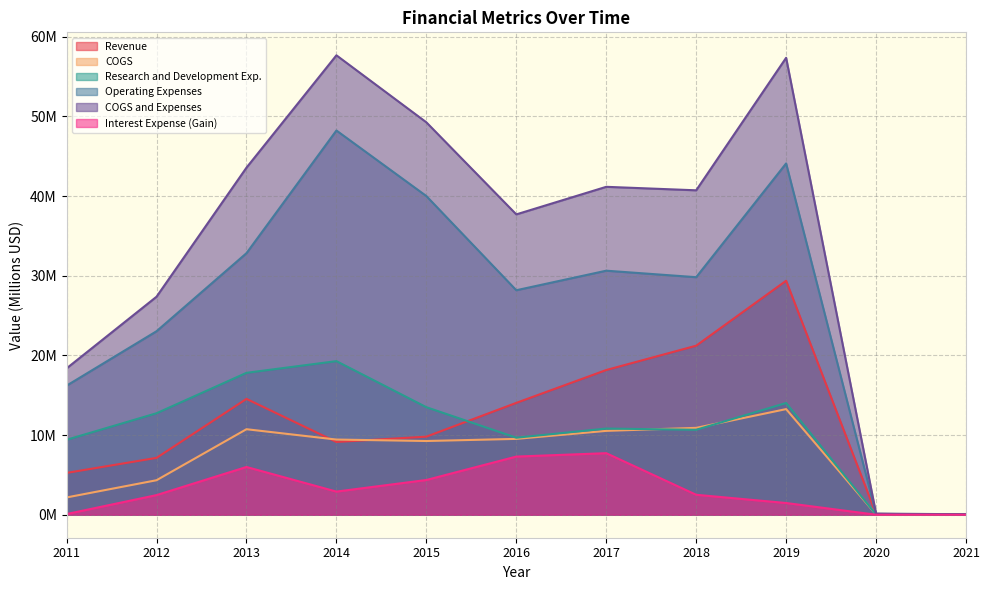

At how many categories does at least one series exceed 47?

3